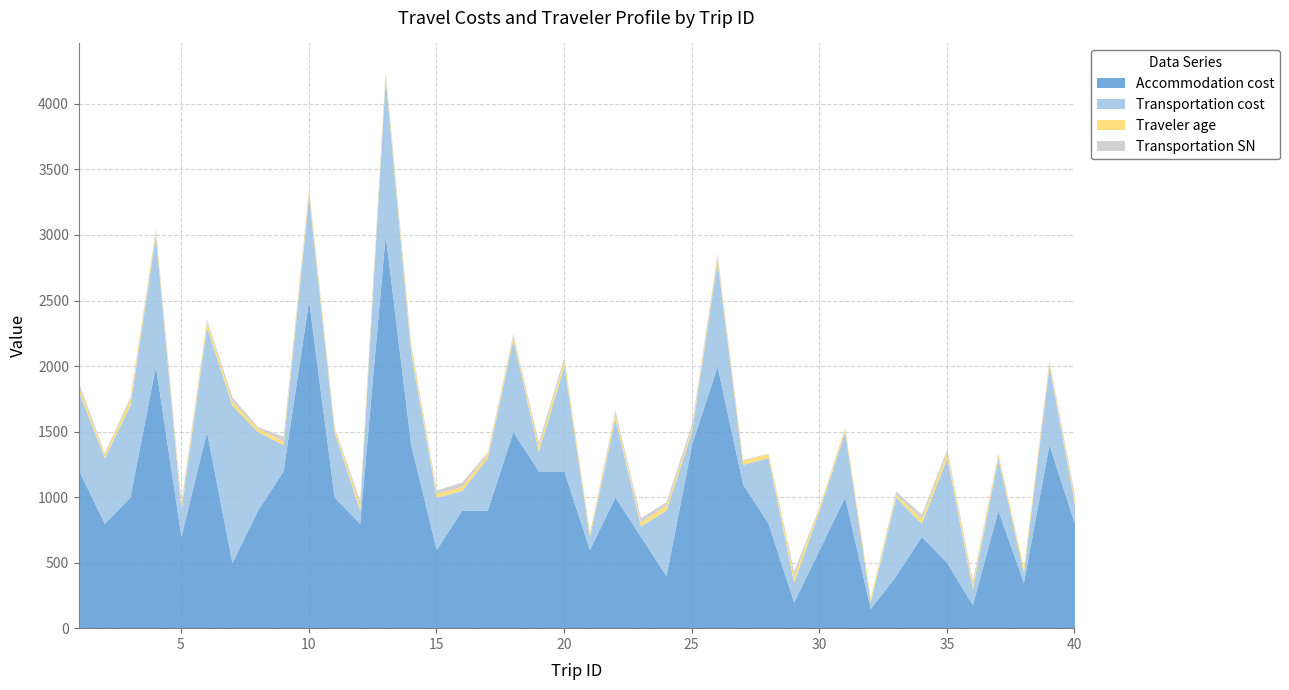

Between 11 and 26, which series saw the biggest shift?

Accommodation cost